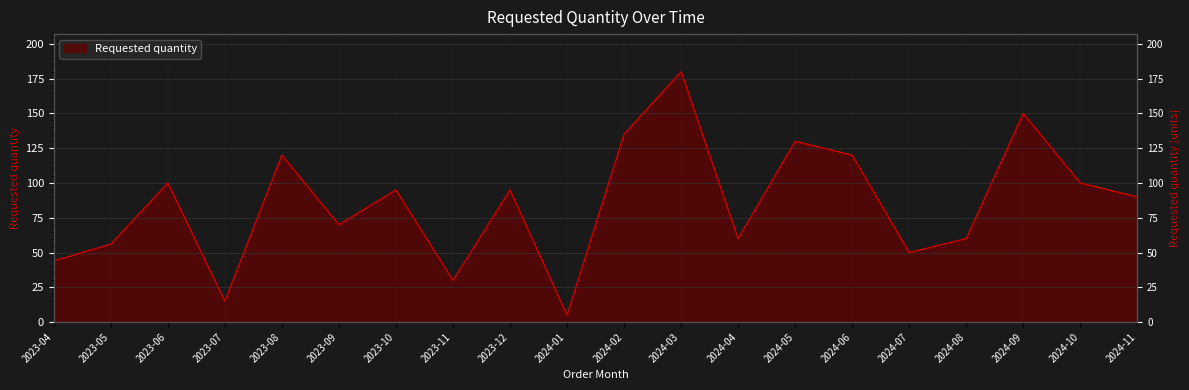

What is the value of the 8th point from the left?

30